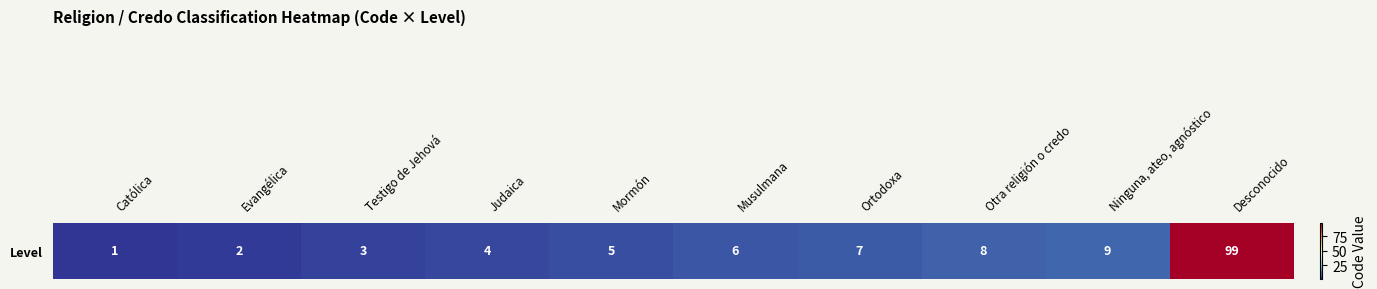

At which category does the chart reach its minimum across all series?

Católica